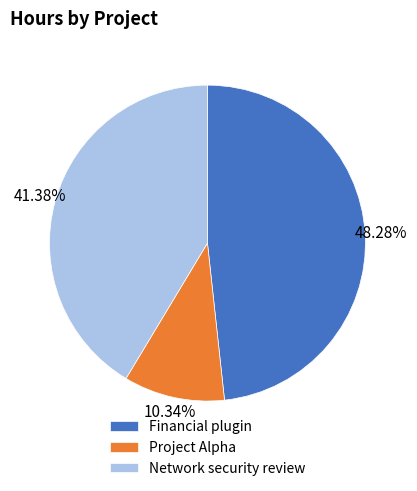

Which has a higher value, Financial plugin or Project Alpha?

Financial plugin